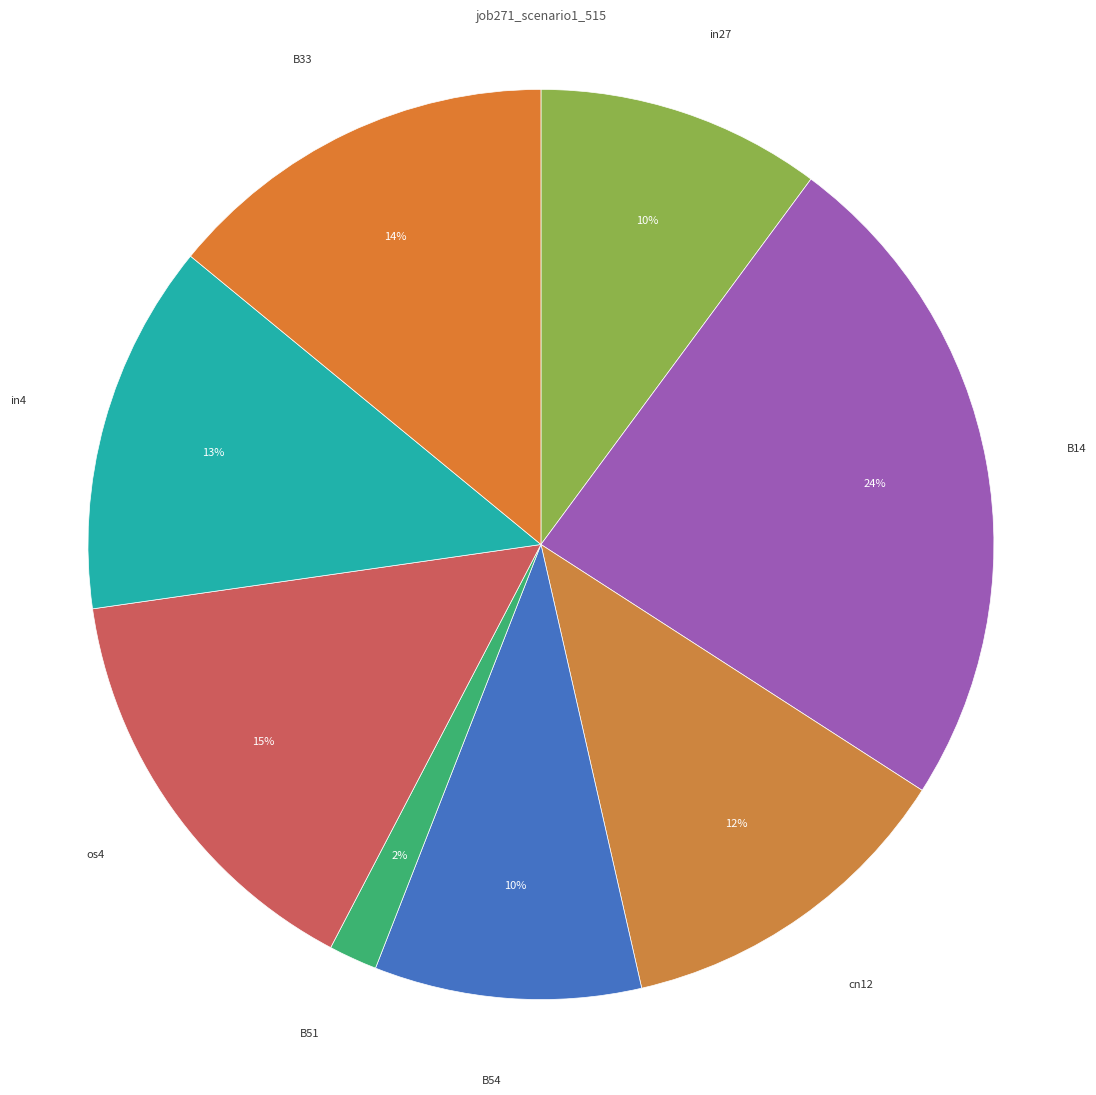

The B33 slice represents 21% of the pie. True or false?

False